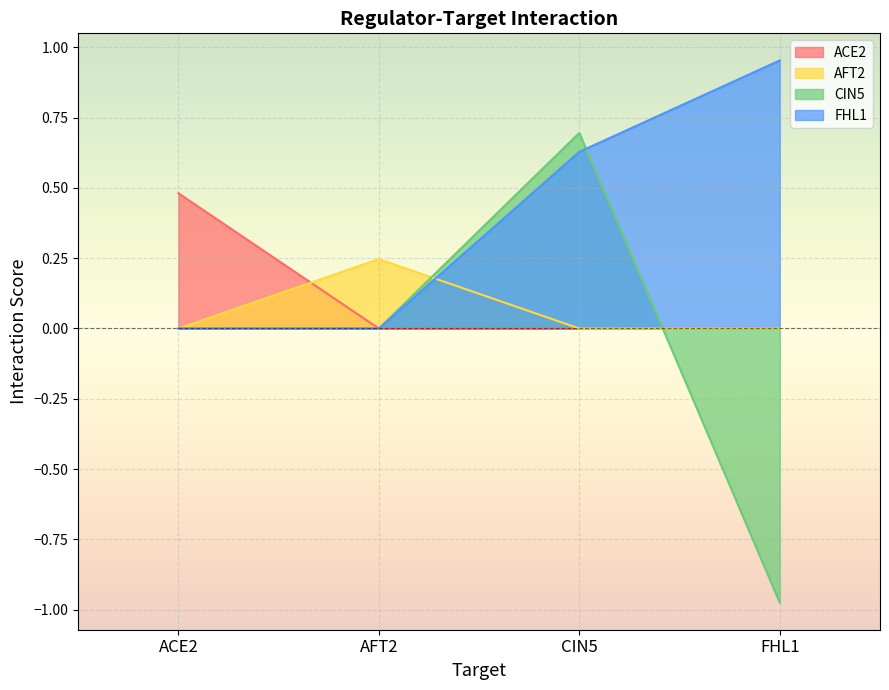

Is the value of FHL1 at CIN5 greater than the value of ACE2 at ACE2?

Yes